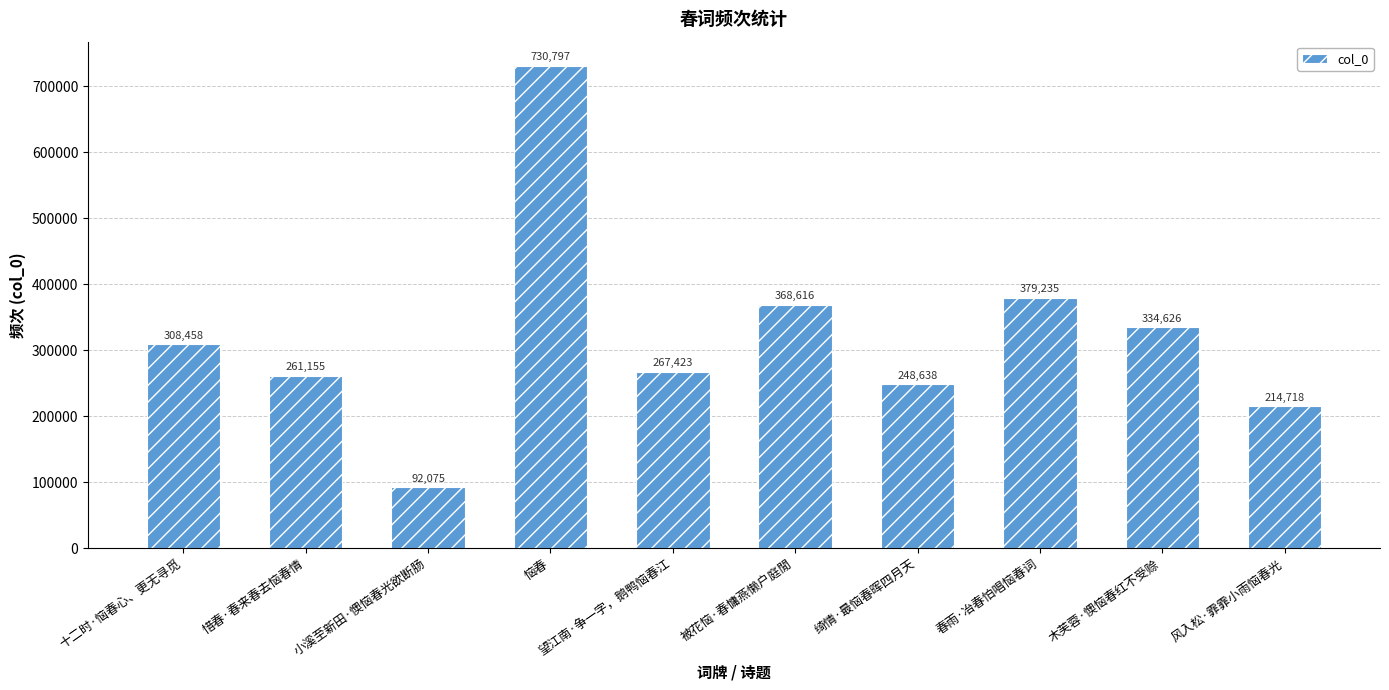

Are the bars horizontal?

No